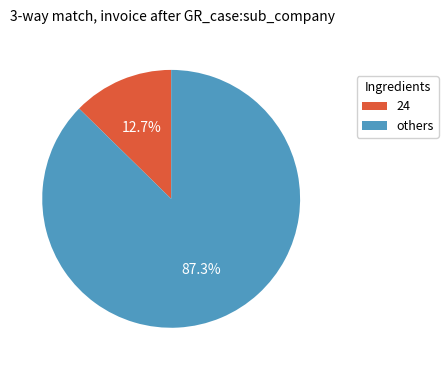

Which category has the biggest portion of the pie?

others